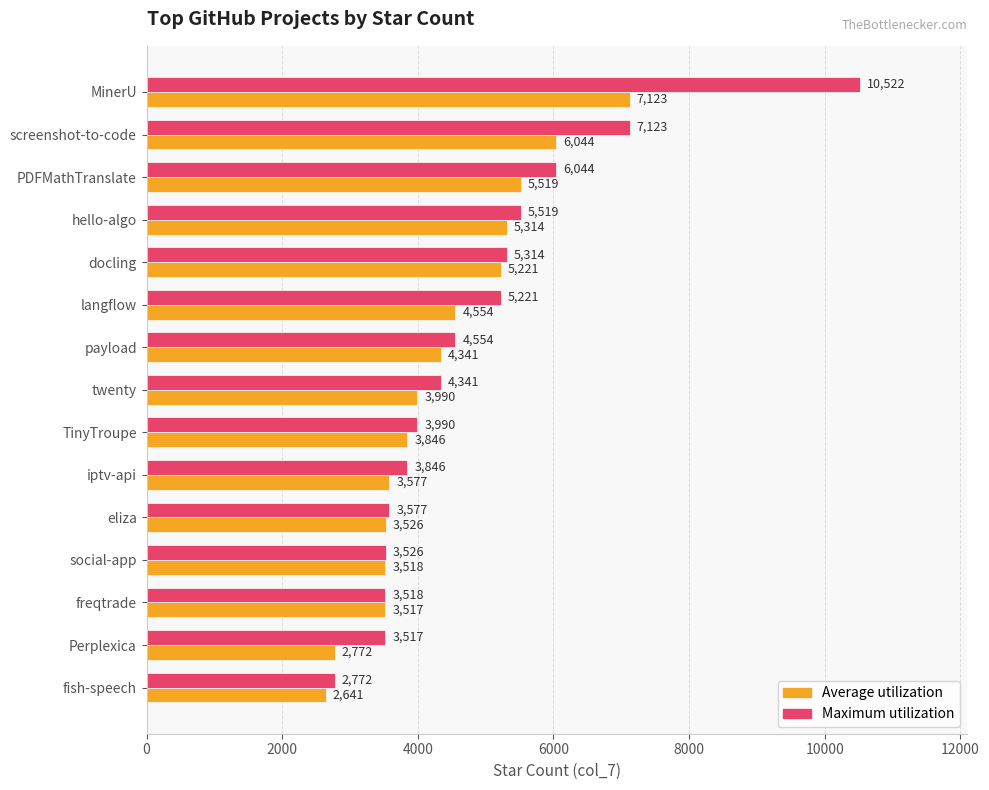

At which label is Average utilization closest to 4882?

langflow